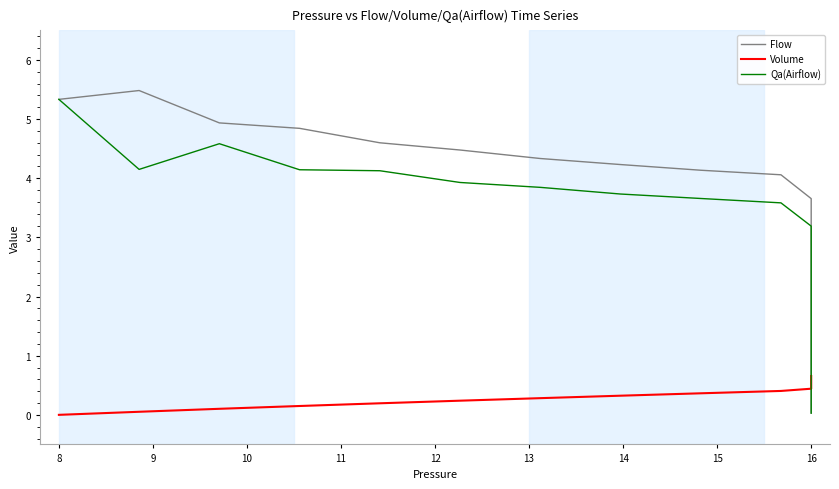

Reading left to right, extract all data points from this chart.

Flow: 5.3	5.5	4.9	4.8	4.6	4.5	4.3	4.2	4.1	4.1	3.7	3.1	2.6	2.2	1.9	1.6	1.4	1.2	1.0	0.8	0.7	0.6	0.5	0.4	0.4	0.3	0.3	0.2	0.2	0.2	0.1	0.1	0.1	0.1	0.1	0.1	0.1	0.0	0.0	0.0
Volume: 0.0	0.1	0.1	0.1	0.2	0.2	0.3	0.3	0.4	0.4	0.4	0.5	0.5	0.5	0.5	0.6	0.6	0.6	0.6	0.6	0.6	0.6	0.6	0.6	0.6	0.6	0.6	0.6	0.6	0.6	0.6	0.7	0.7	0.7	0.7	0.7	0.7	0.7	0.7	0.7
Qa(Airflow): 5.3	4.1	4.6	4.1	4.1	3.9	3.8	3.7	3.7	3.6	3.2	2.7	2.3	2.0	1.7	1.4	1.2	1.0	0.9	0.7	0.6	0.5	0.5	0.4	0.3	0.3	0.2	0.2	0.2	0.1	0.1	0.1	0.1	0.1	0.1	0.1	0.0	0.0	0.0	0.0